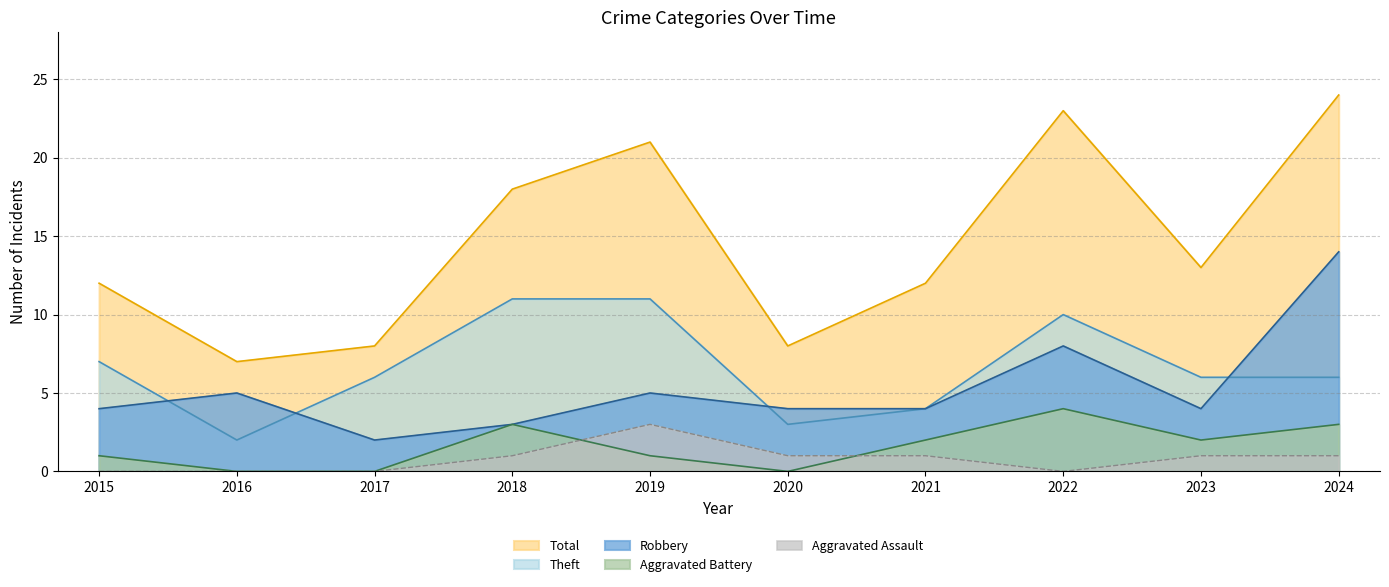

Reading left to right, extract all data points from this chart.

Robbery: 4	5	2	3	5	4	4	8	4	14
Theft: 7	2	6	11	11	3	4	10	6	6
Aggravated Battery: 1	0	0	3	1	0	2	4	2	3
Aggravated Assault: 0	0	0	1	3	1	1	0	1	1
Total: 12	7	8	18	21	8	12	23	13	24